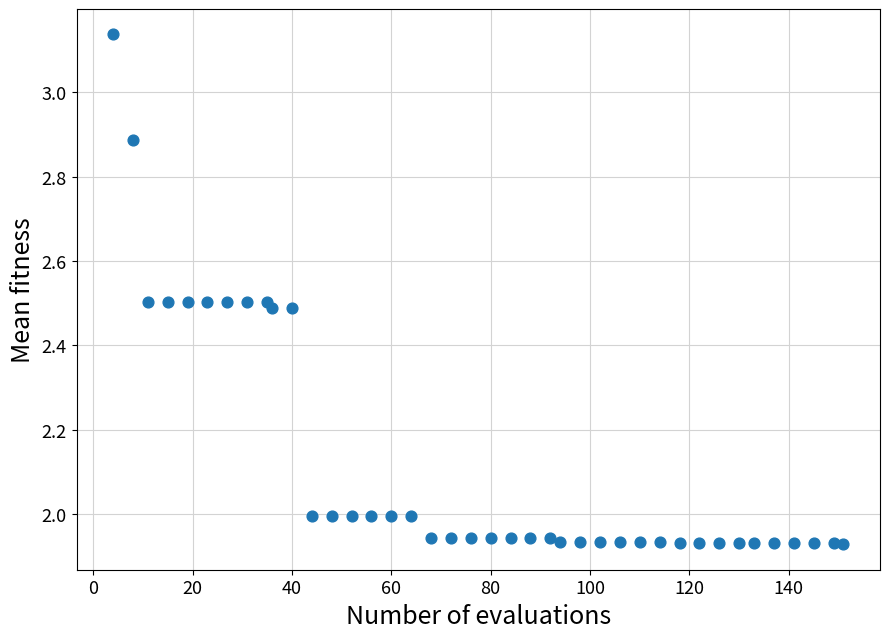

What is the range of X values (max minus min)?

147.0